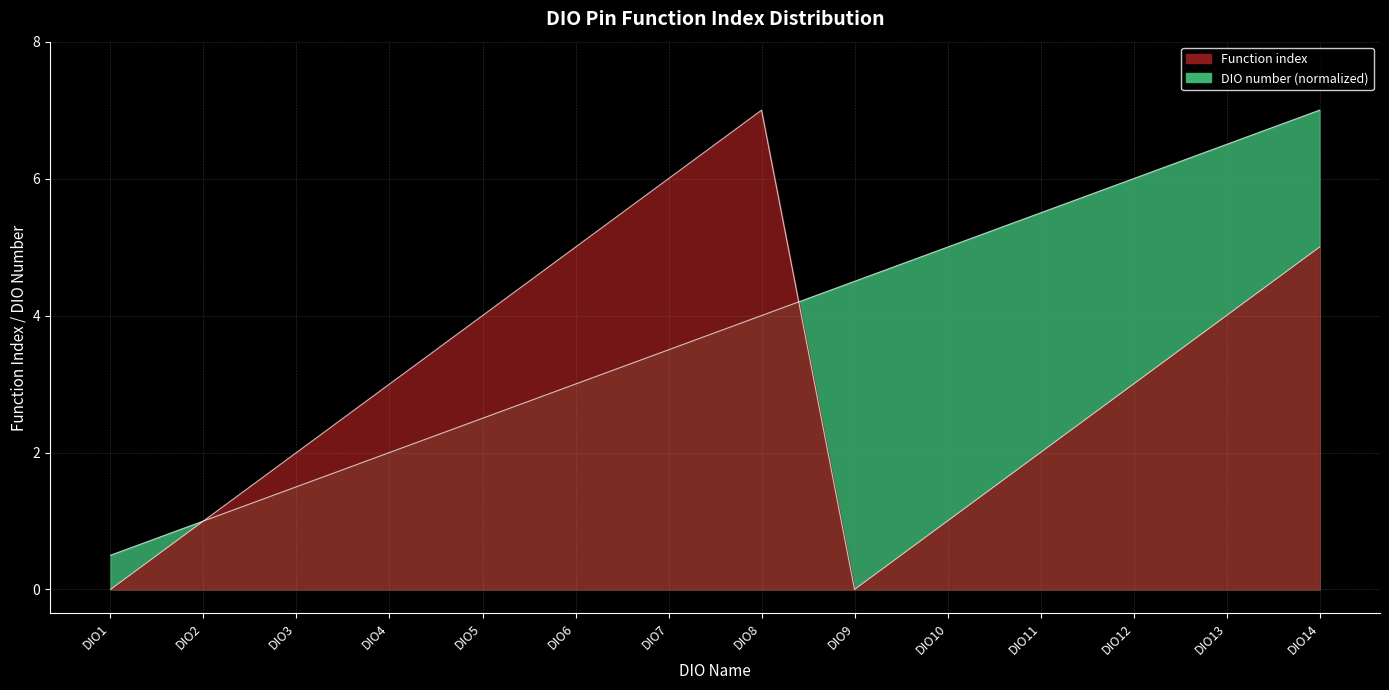

Count the Function index values in the range 1 to 5.

10